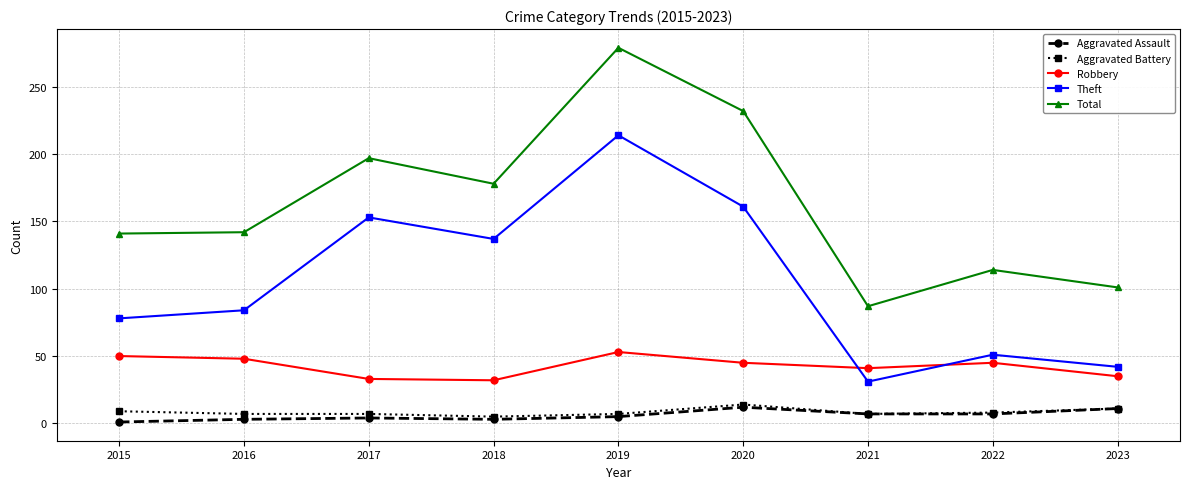

True or false: Robbery and Total cross at least once.

False